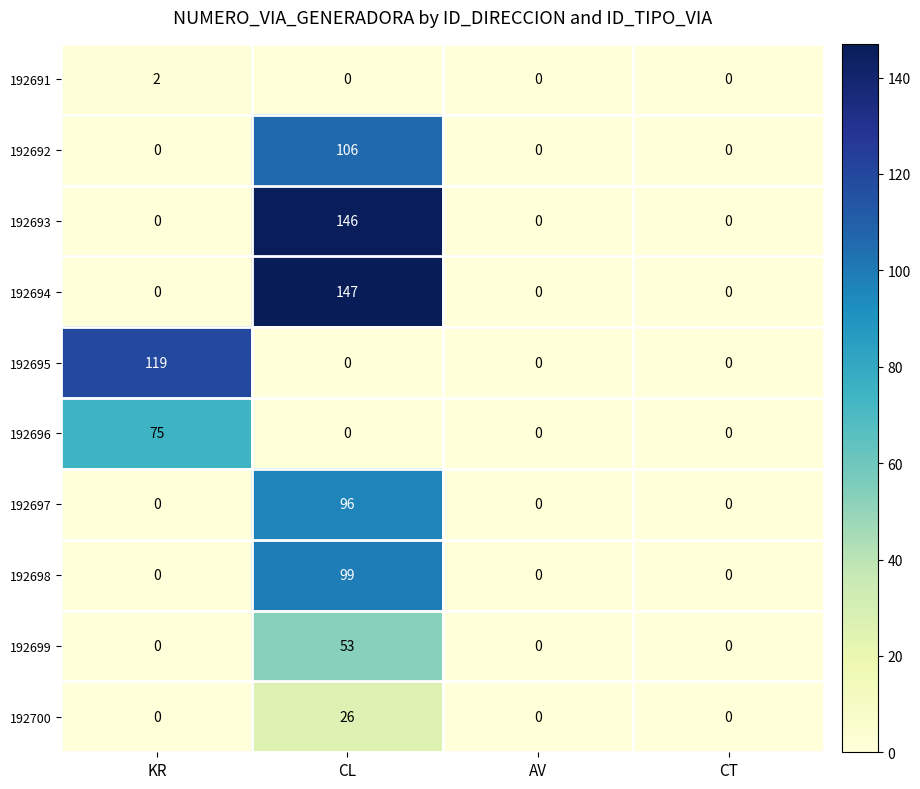

True or false: 192692 has a value of 0 at AV.

True